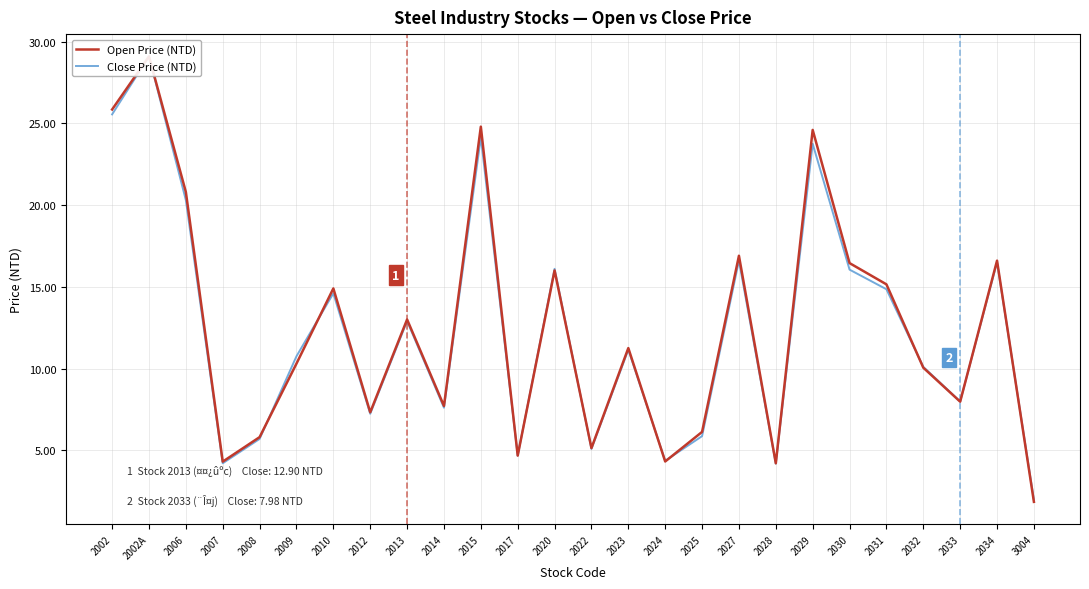

Between which two adjacent categories do Close Price (NTD) and Open Price (NTD) first intersect?

2008 and 2009